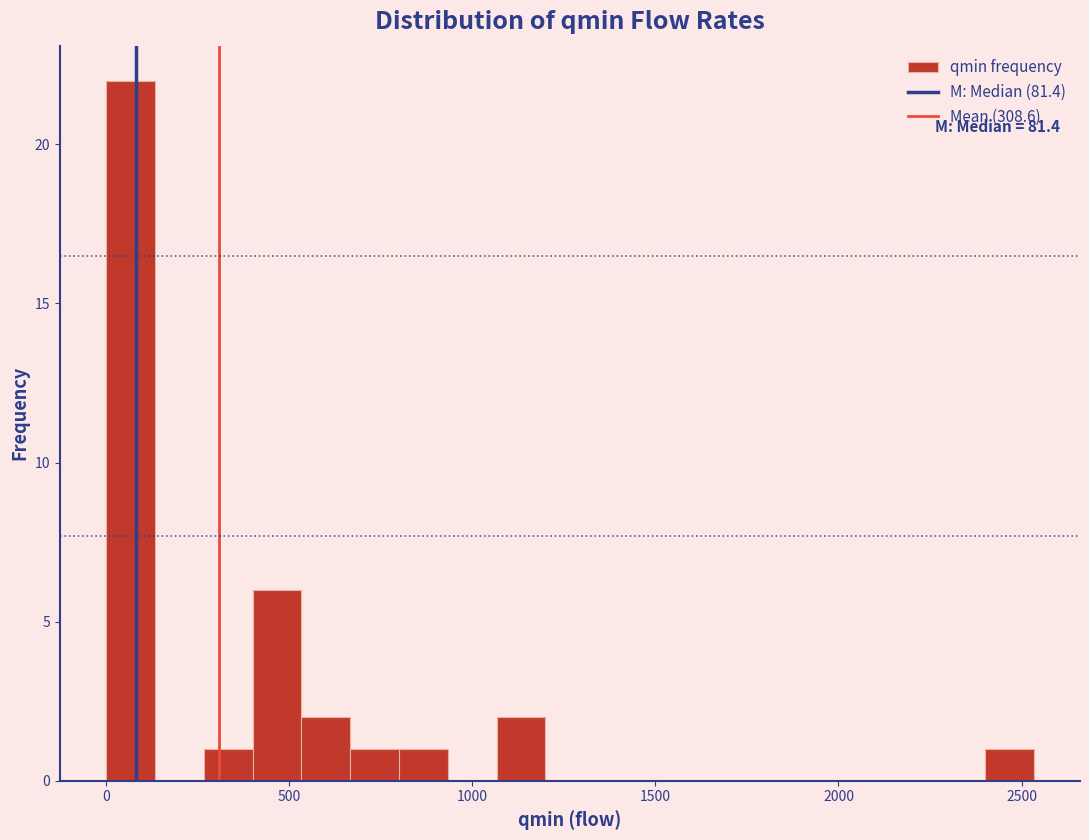

Around what value on the x-axis is the tallest bar? Give the approximate position of its centre, as read against the axis.

50